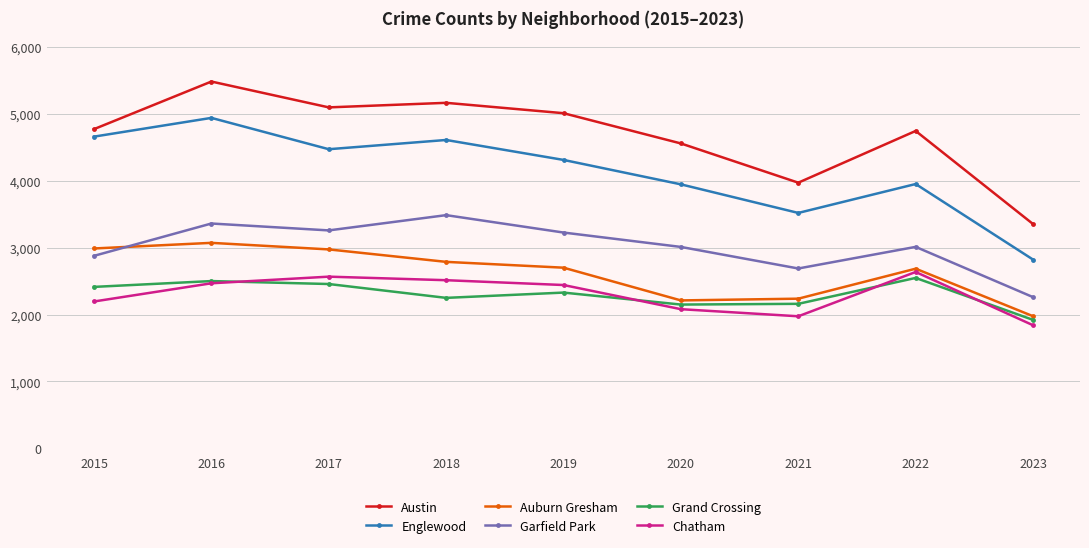

The value of Grand Crossing at 2018 is 597. True or false?

False